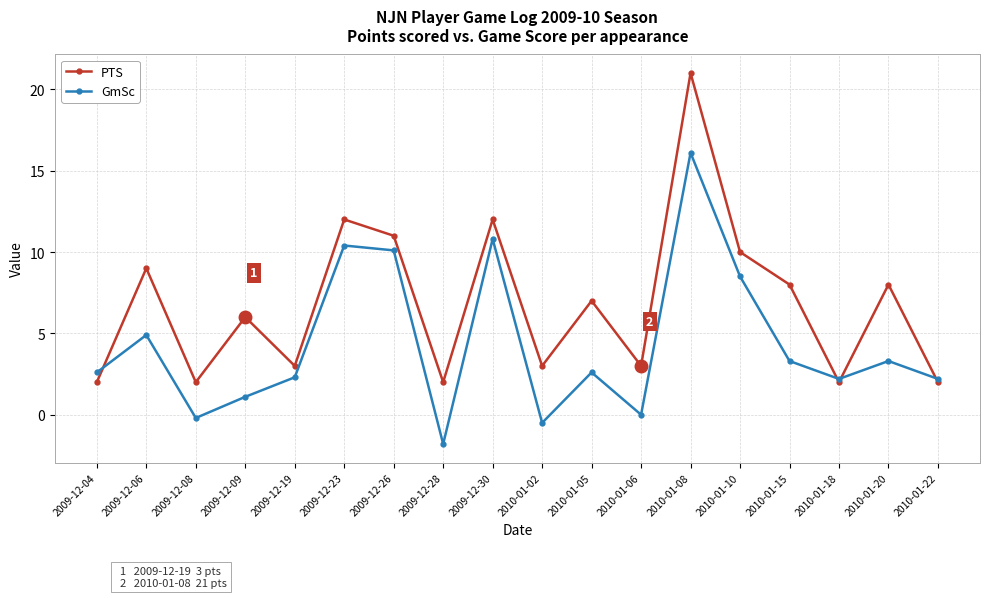

How many lines are shown in the chart?

2